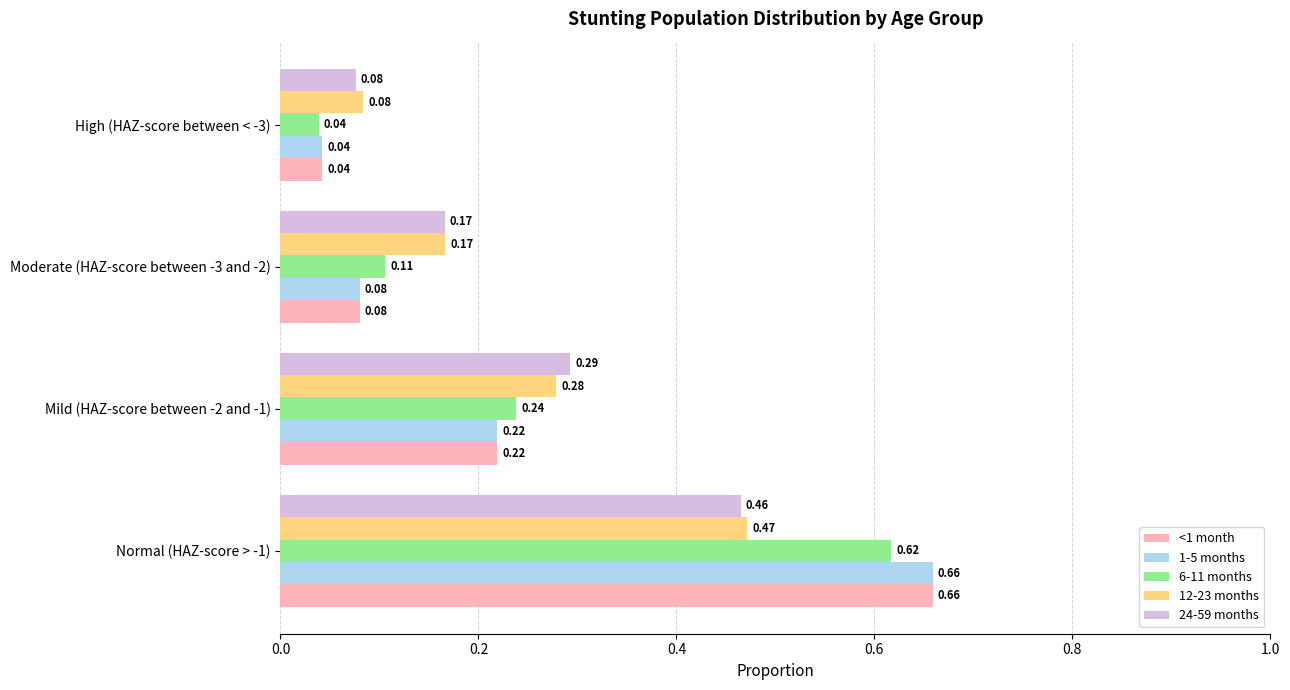

What are all the series names shown in the legend?

<1 month, 1-5 months, 6-11 months, 12-23 months, 24-59 months